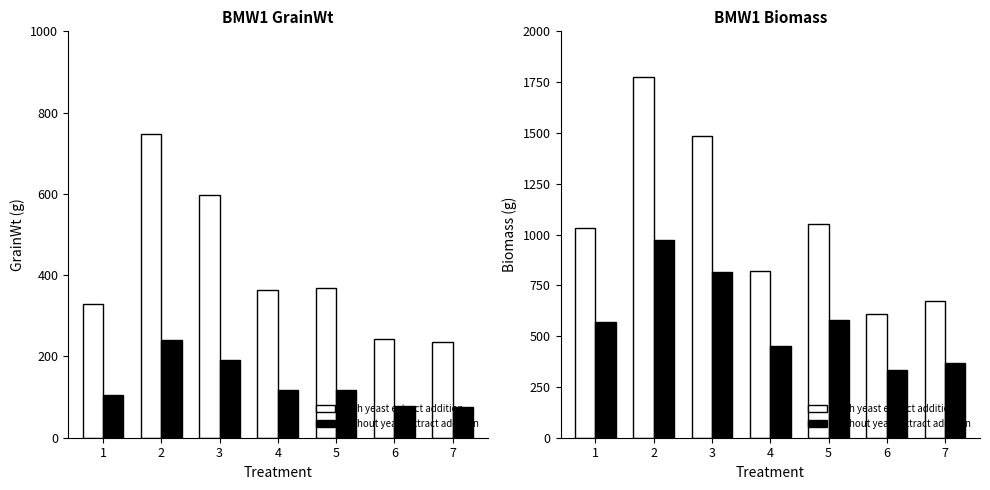

What is the difference between the Biomass values at 2 and 7?

1102.0